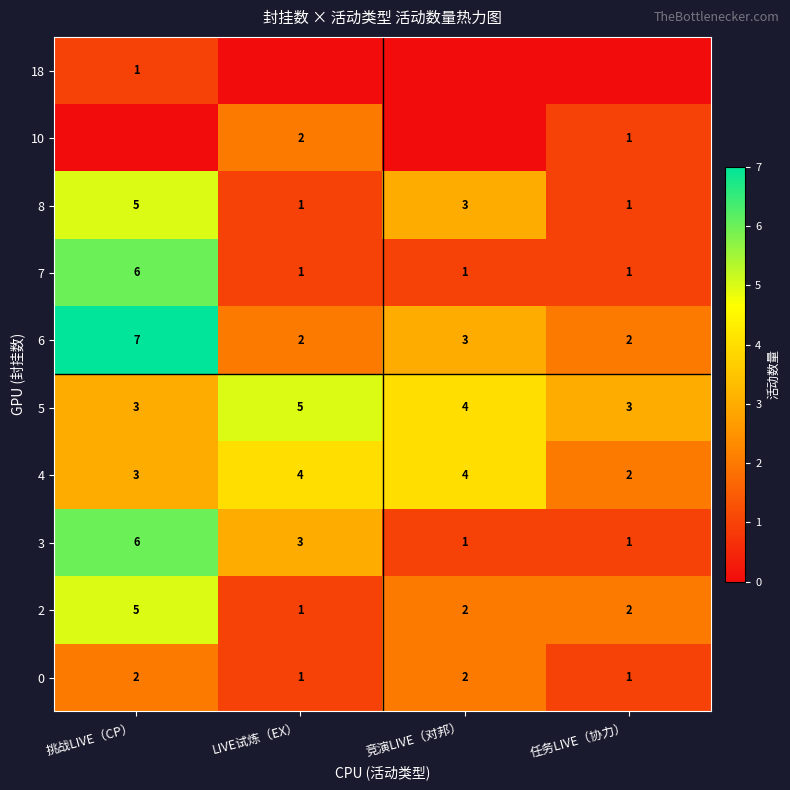

Which category has the lowest value across all series?

挑战LIVE（CP）